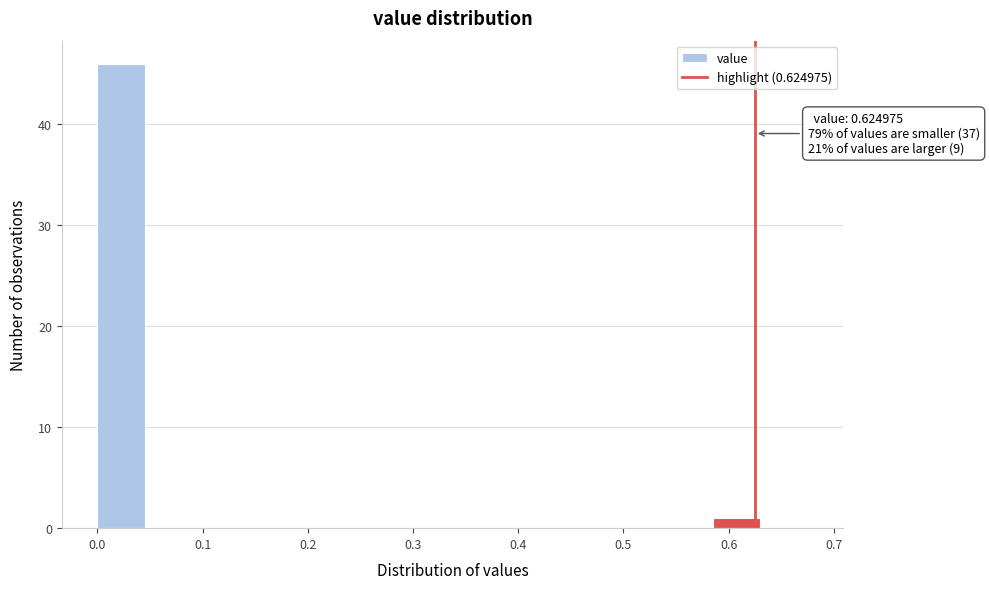

Which range on the x-axis has the tallest bar?

0.00 to 0.04